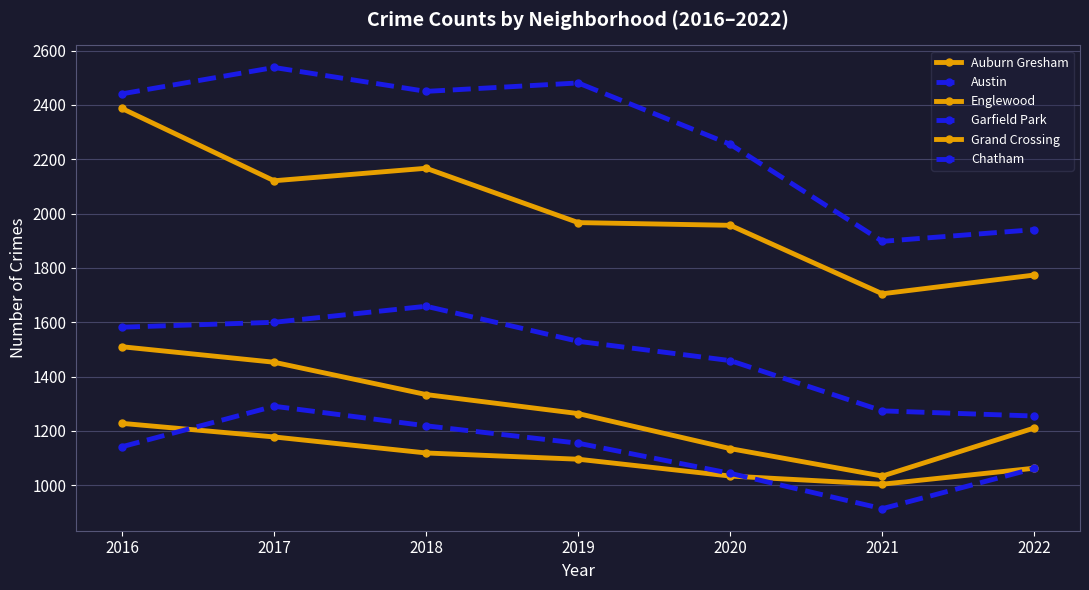

At which label is Austin closest to 2218?

2020